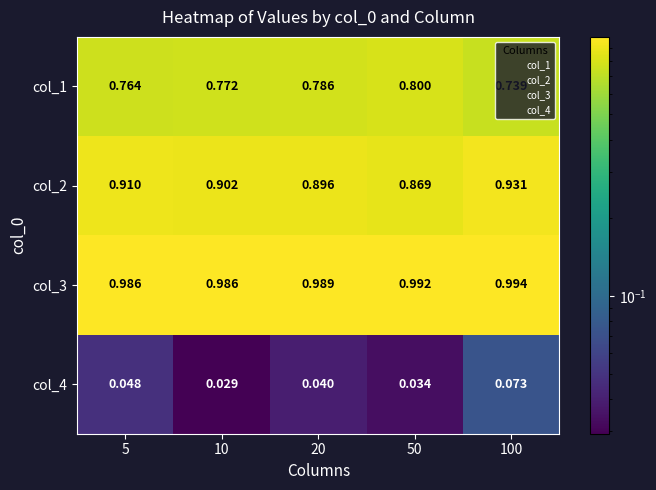

Is the value of col_4 at 50 greater than the value of col_3 at 50?

No